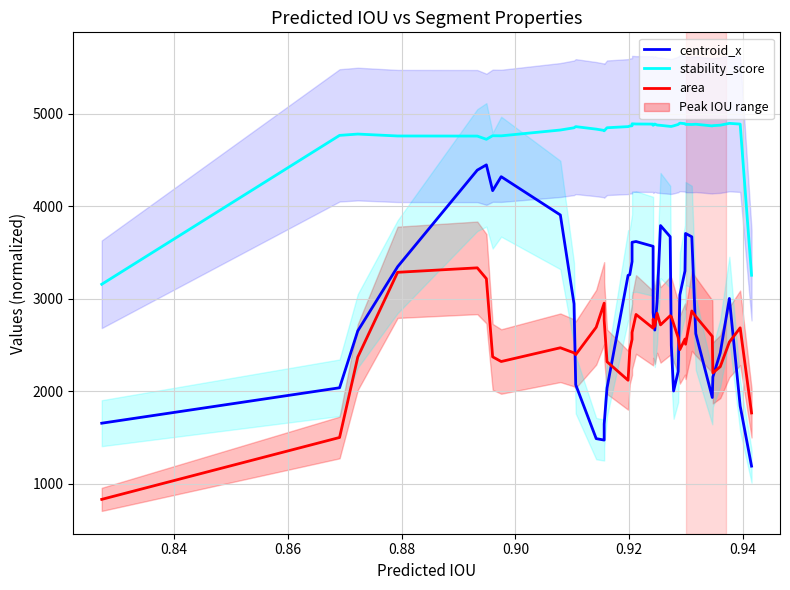

What is the label of the 38th point from the right?

0.86